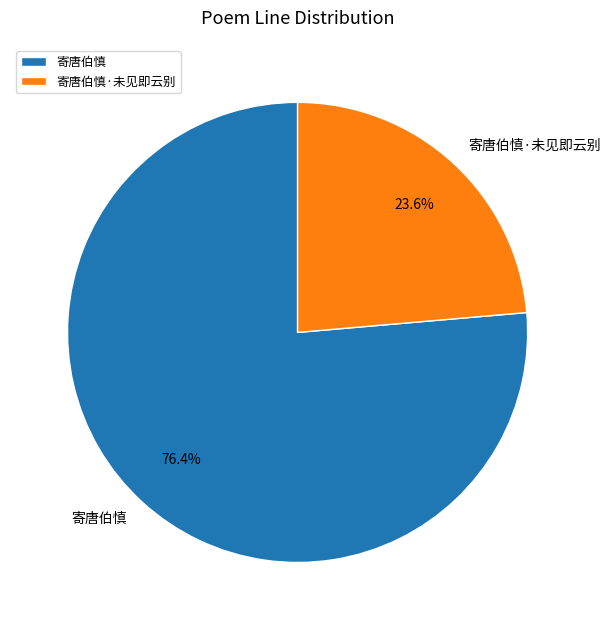

How many slices are in this pie chart?

2